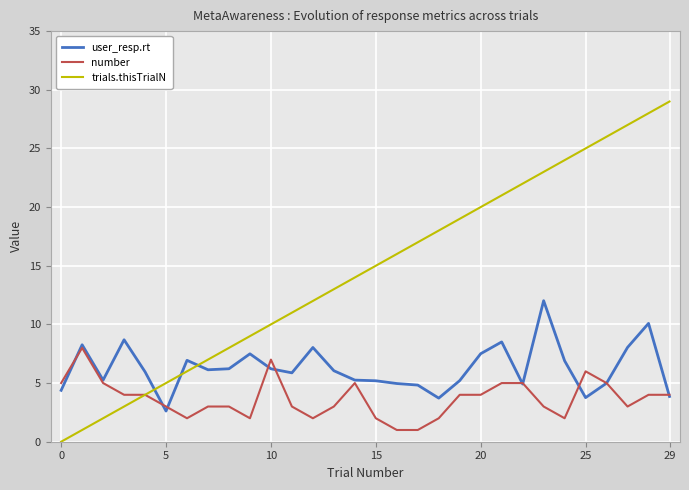

Which series has the largest total across all categories?

trials.thisTrialN